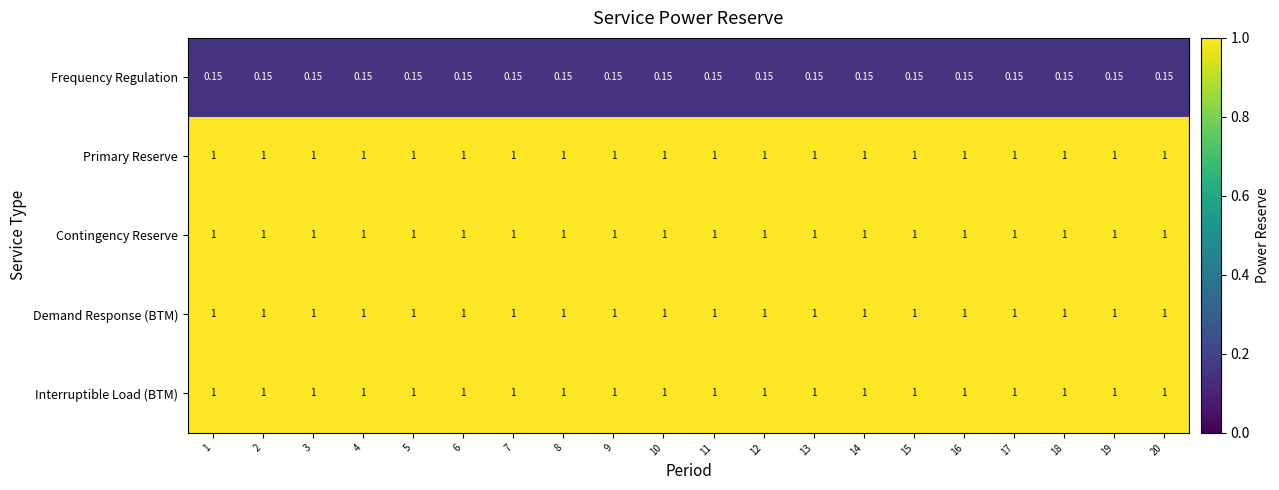

Reading left to right, extract all data points from this chart.

Frequency Regulation: 1=0.1	2=0.1	3=0.1	4=0.1	5=0.1	6=0.1	7=0.1	8=0.1	9=0.1	10=0.1	11=0.1	12=0.1	13=0.1	14=0.1	15=0.1	16=0.1	17=0.1	18=0.1	19=0.1	20=0.1
Primary Reserve: 1=1.0	2=1.0	3=1.0	4=1.0	5=1.0	6=1.0	7=1.0	8=1.0	9=1.0	10=1.0	11=1.0	12=1.0	13=1.0	14=1.0	15=1.0	16=1.0	17=1.0	18=1.0	19=1.0	20=1.0
Contingency Reserve: 1=1.0	2=1.0	3=1.0	4=1.0	5=1.0	6=1.0	7=1.0	8=1.0	9=1.0	10=1.0	11=1.0	12=1.0	13=1.0	14=1.0	15=1.0	16=1.0	17=1.0	18=1.0	19=1.0	20=1.0
Demand Response (BTM): 1=1.0	2=1.0	3=1.0	4=1.0	5=1.0	6=1.0	7=1.0	8=1.0	9=1.0	10=1.0	11=1.0	12=1.0	13=1.0	14=1.0	15=1.0	16=1.0	17=1.0	18=1.0	19=1.0	20=1.0
Interruptible Load (BTM): 1=1.0	2=1.0	3=1.0	4=1.0	5=1.0	6=1.0	7=1.0	8=1.0	9=1.0	10=1.0	11=1.0	12=1.0	13=1.0	14=1.0	15=1.0	16=1.0	17=1.0	18=1.0	19=1.0	20=1.0